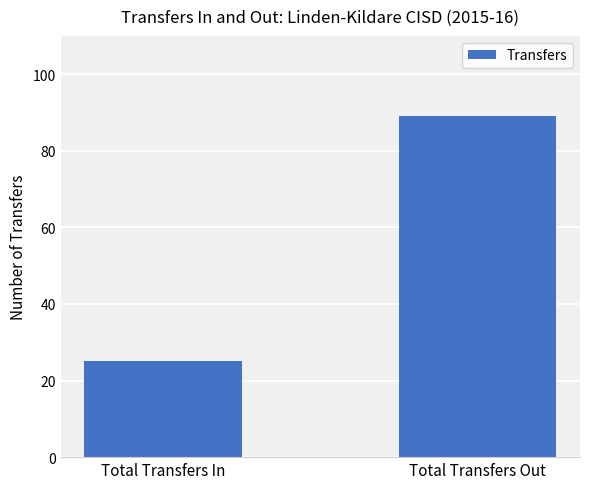

What is the ratio of the value at Total Transfers In to the value at Total Transfers Out?

0.3